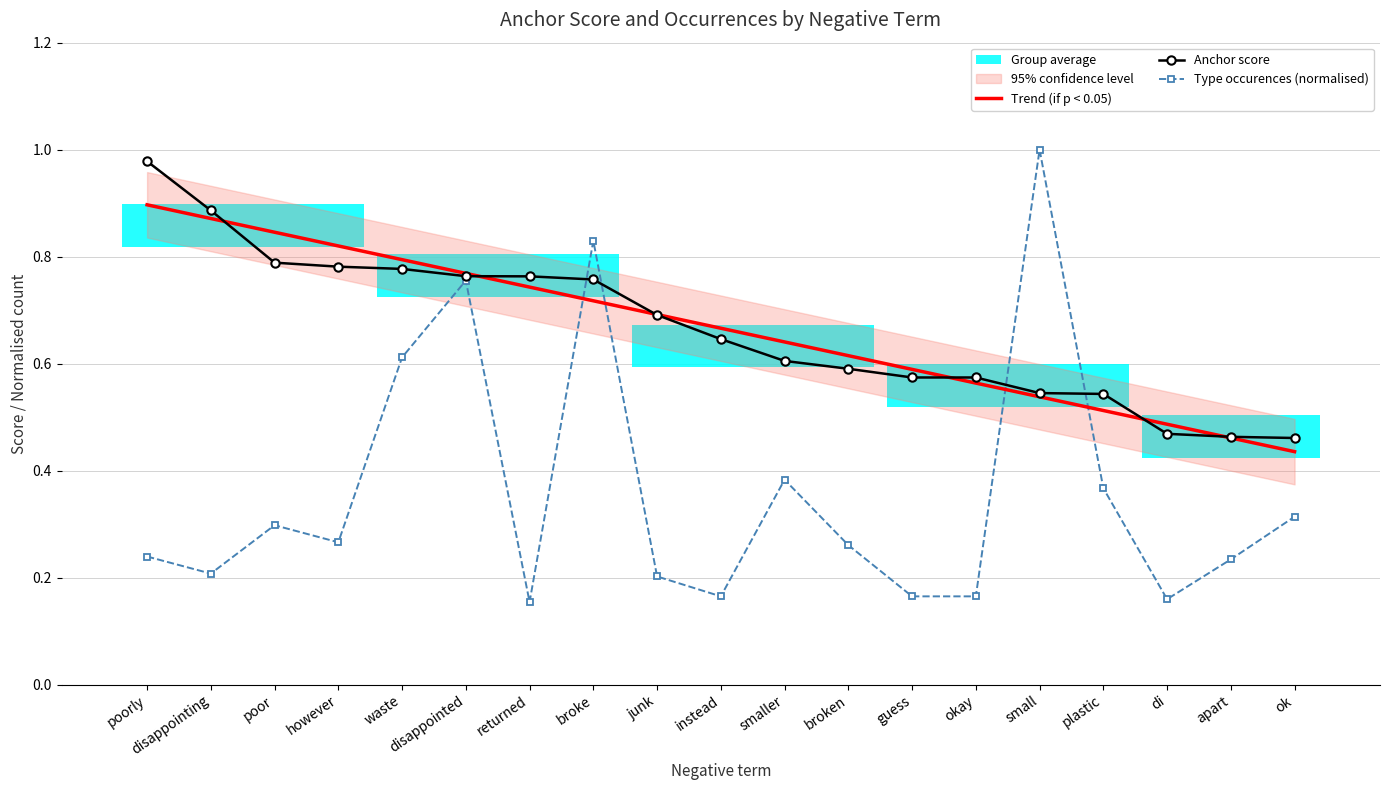

Count the number of categories in the chart.

19